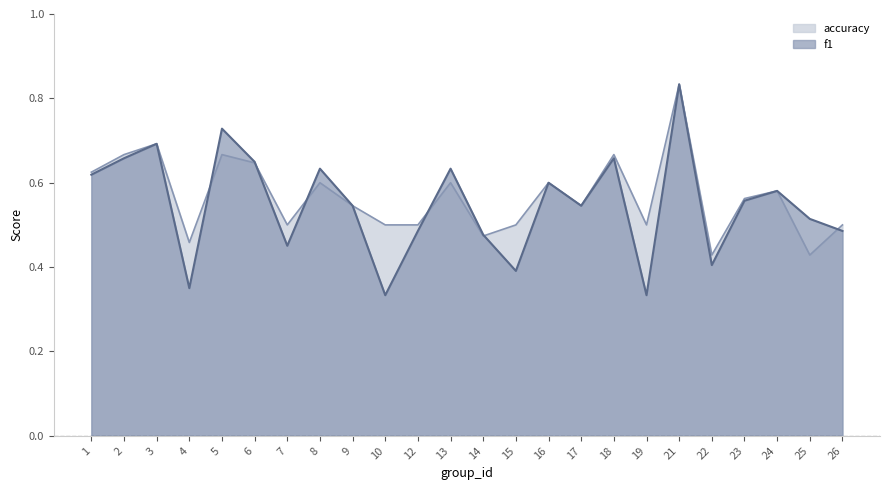

What is the value of the f1 point at the 2nd from the left?

0.7